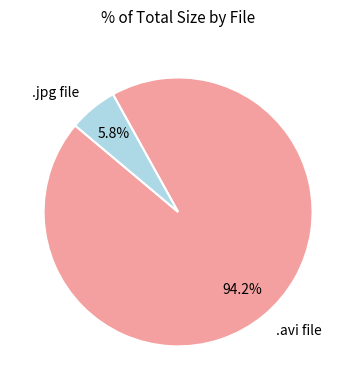

Rank the categories by value from lowest to highest.

.jpg file, .avi file